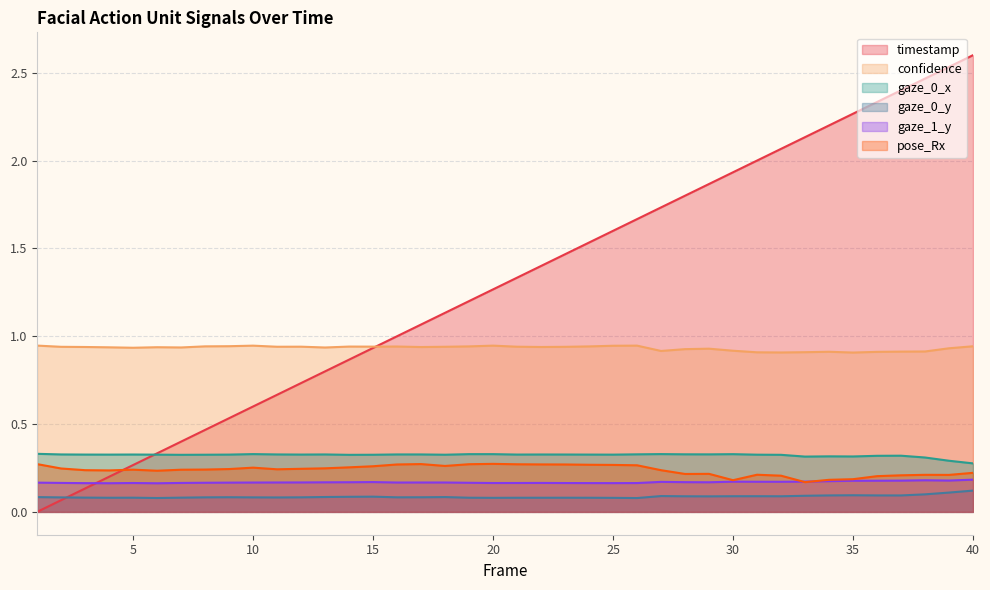

At 28, list the series in order from largest to smallest.

timestamp, confidence, gaze_0_x, pose_Rx, gaze_1_y, gaze_0_y